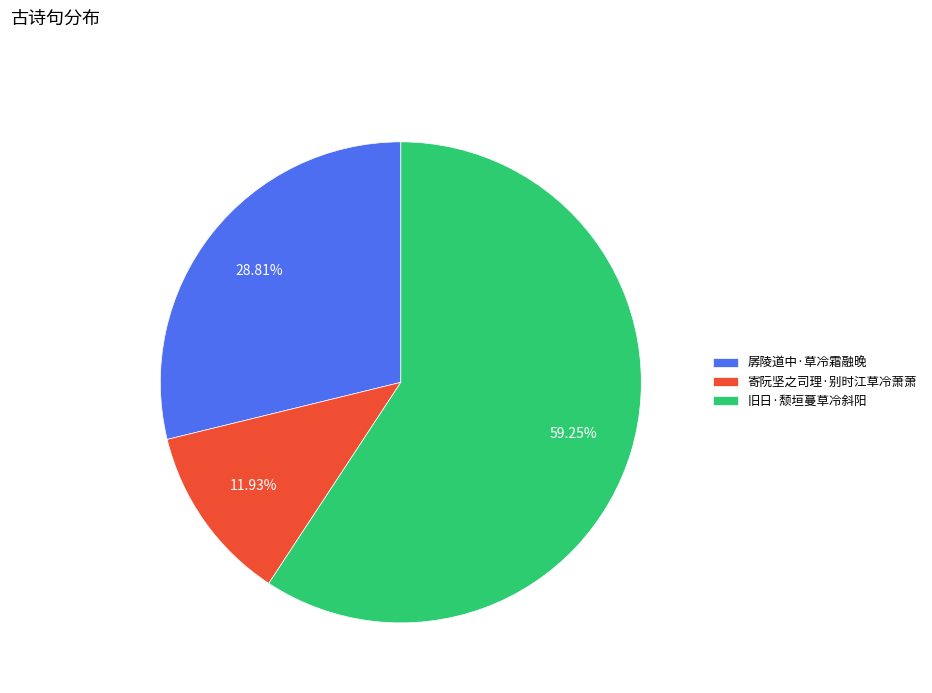

What is the majority slice?

旧日·颓垣蔓草冷斜阳